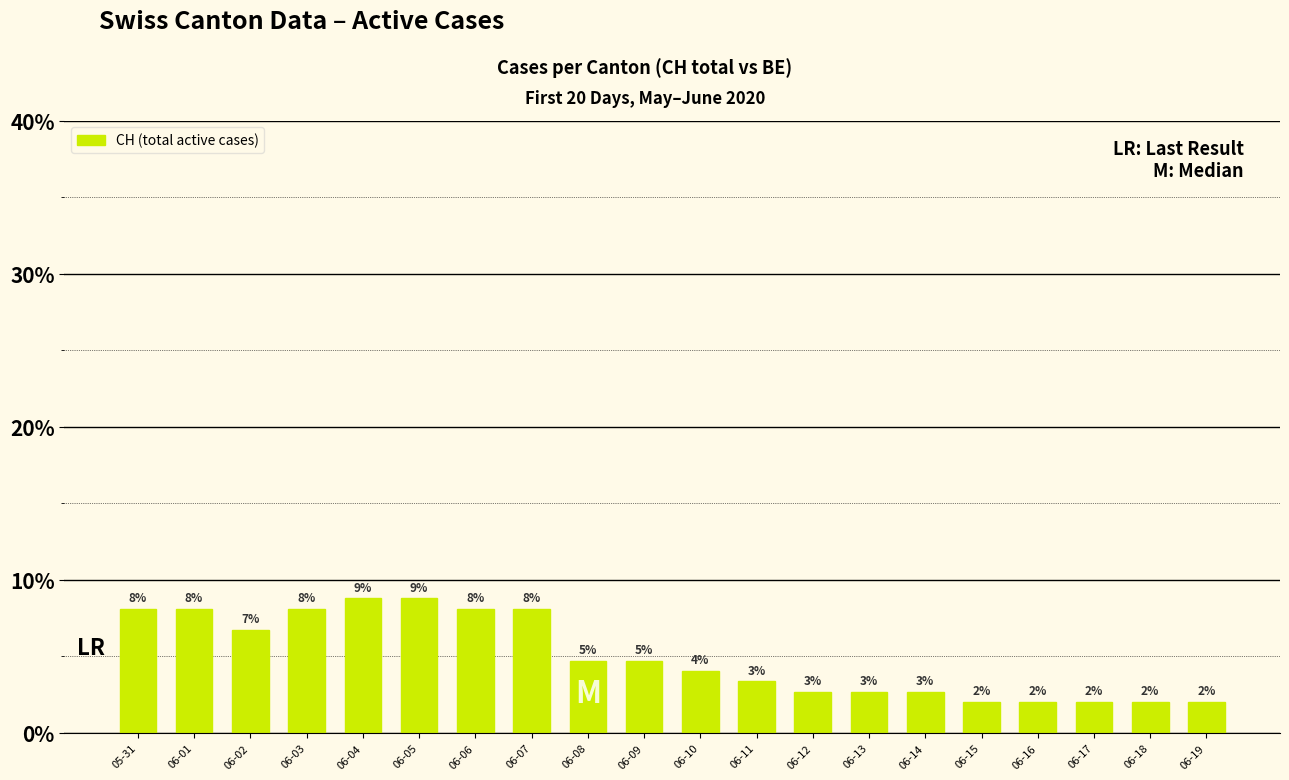

What is the label of the 20th bar from the right?

05-31